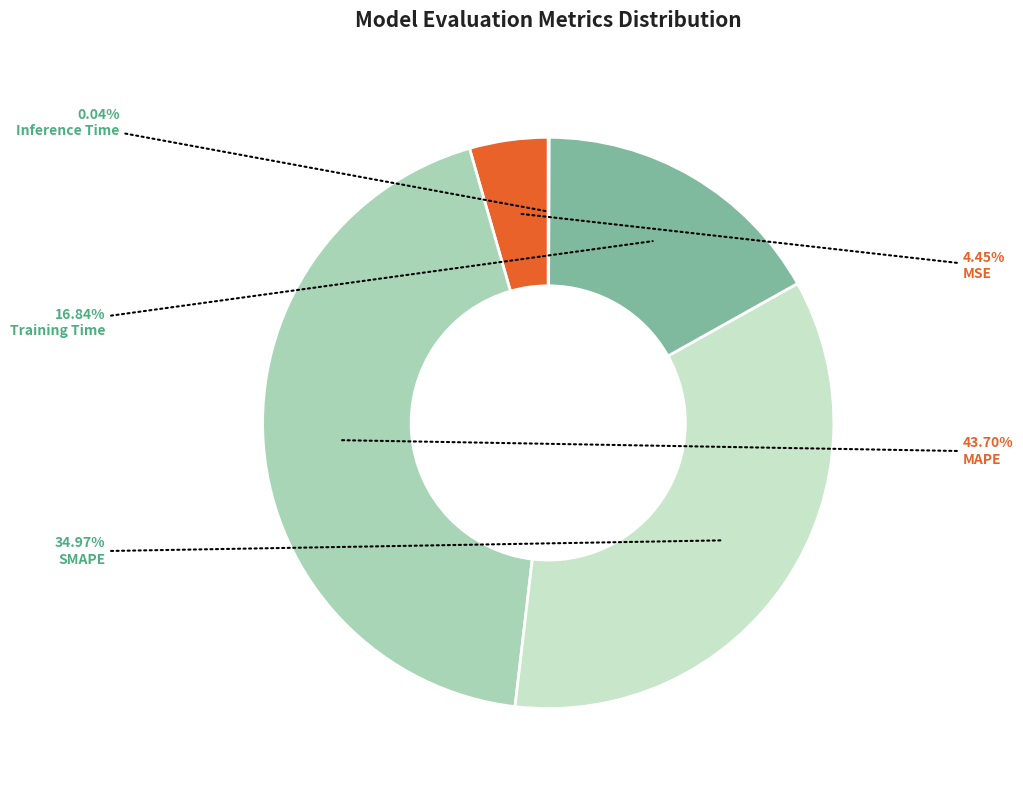

Between Training Time and MSE, which is larger?

Training Time